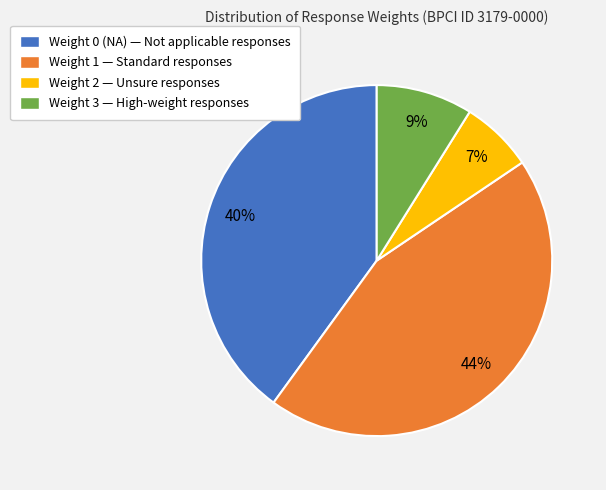

To the nearest percent, what portion does Weight 2 represent?

7%